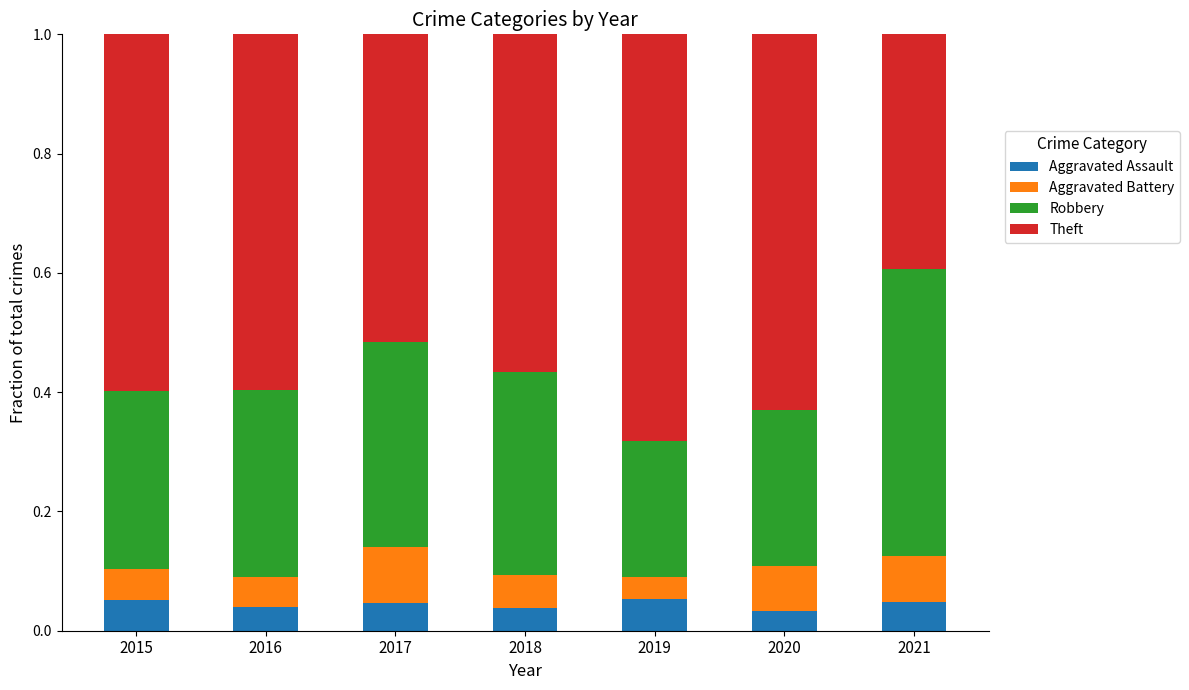

What is the total value across all series at 2017?

1.0